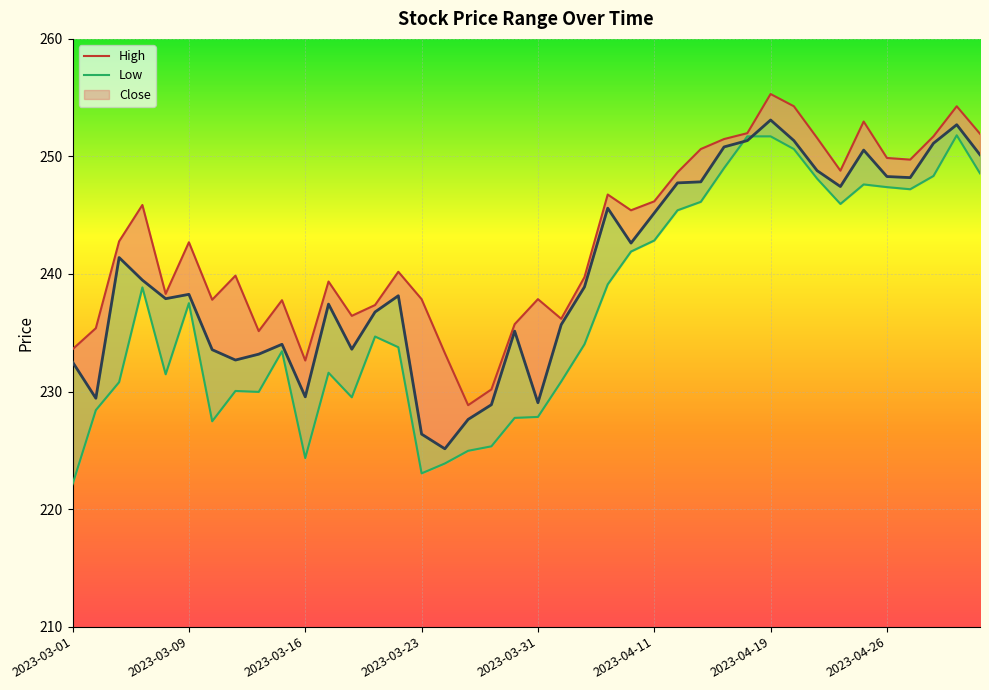

What is the spread (max minus min) of values at 2023-03-01?

11.5